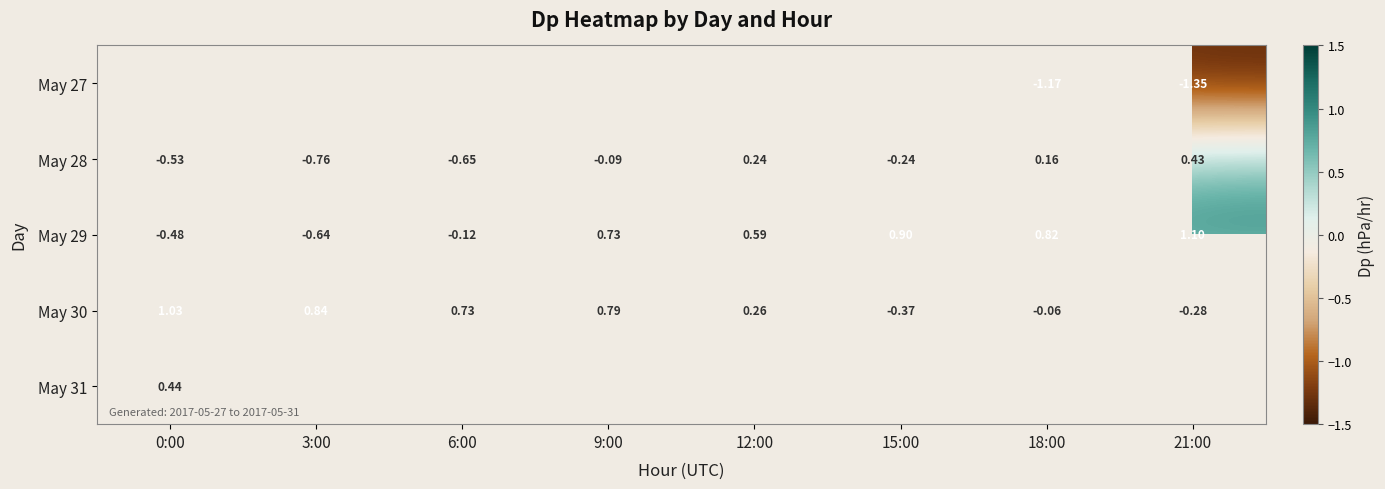

Is it true that May 28 equals -0.3 at 15:00?

False